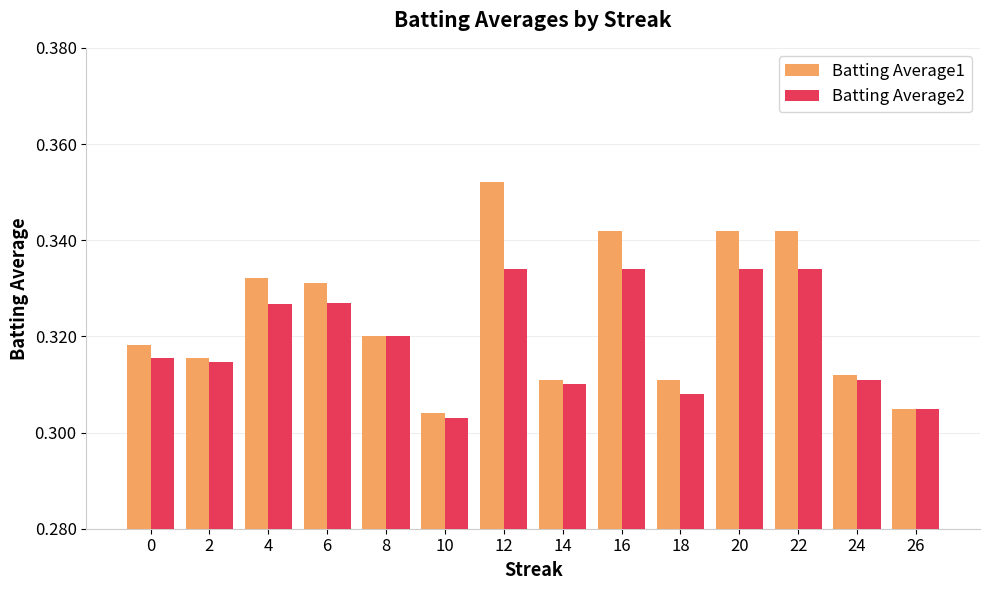

At which category does the chart reach its peak across all series?

12